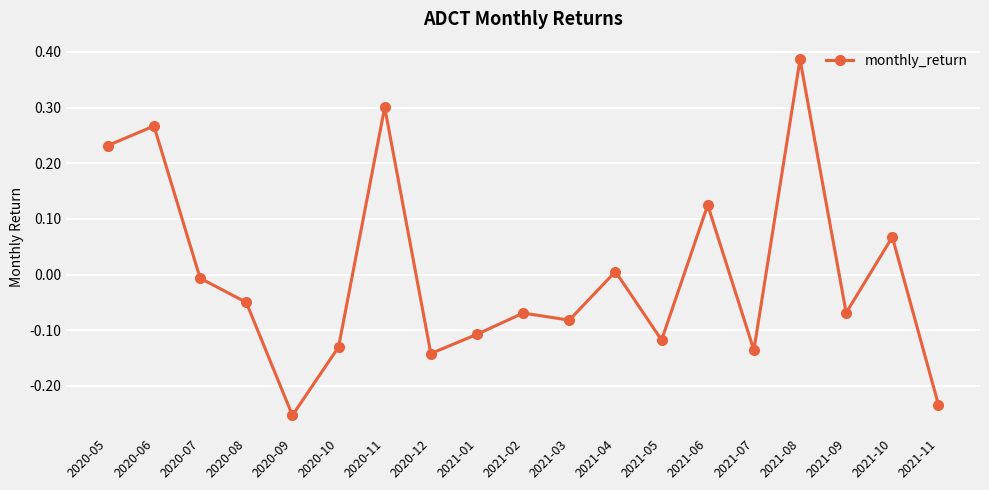

Which category has the highest value across all series?

2021-08